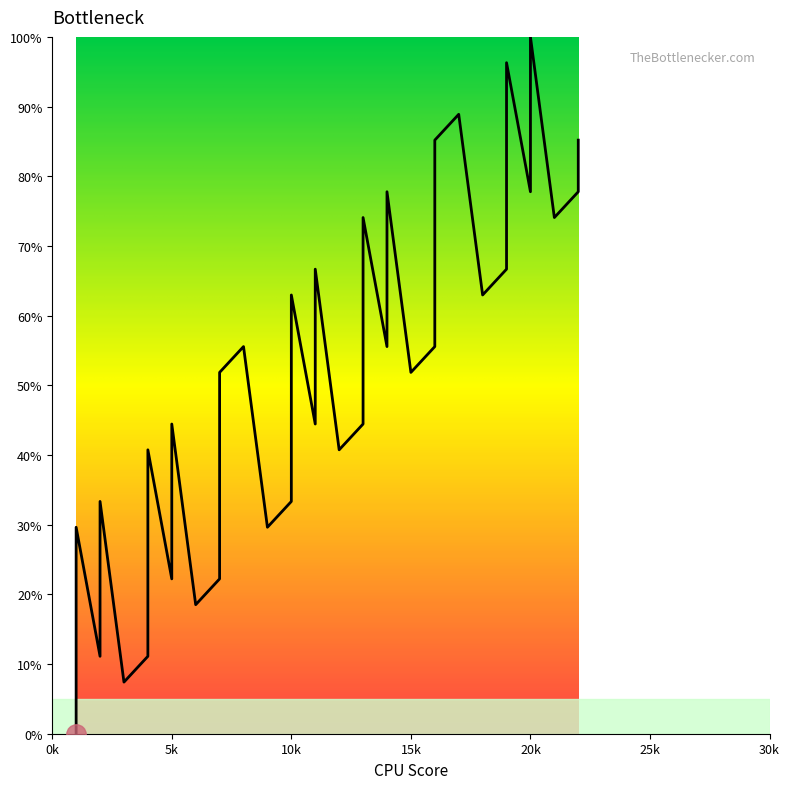

What is the difference between the maximum and minimum values?

100.0